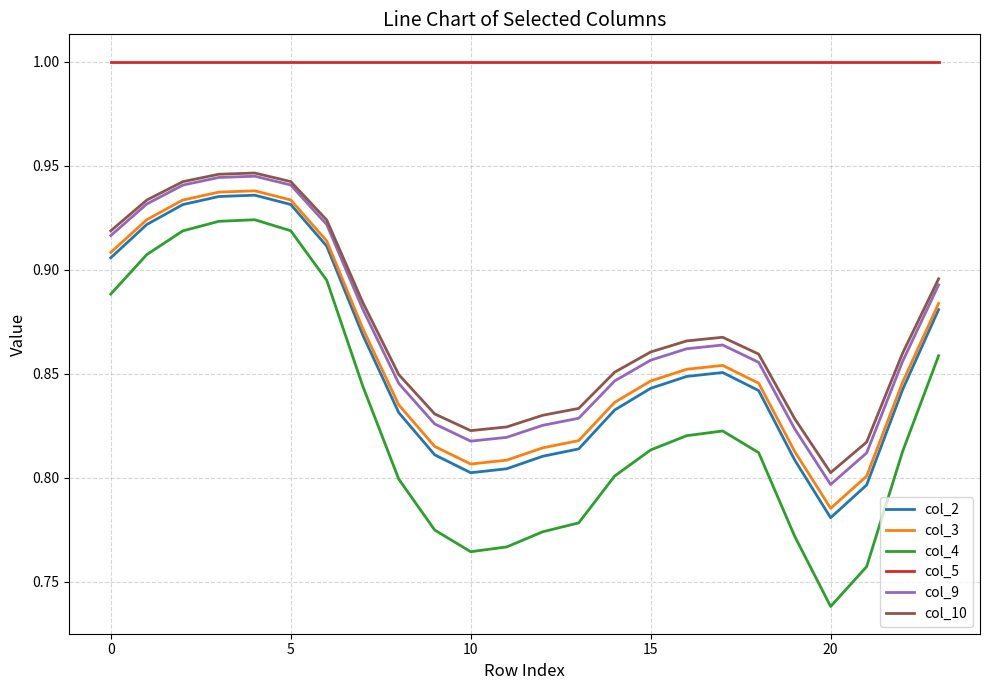

What is the maximum value for col_5?

1.0